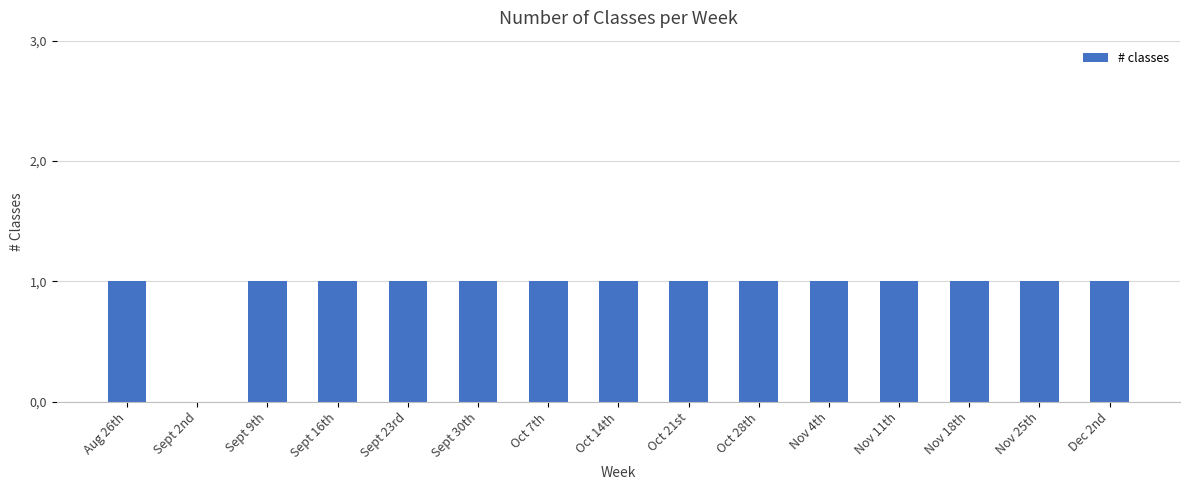

Are the bars horizontal?

No